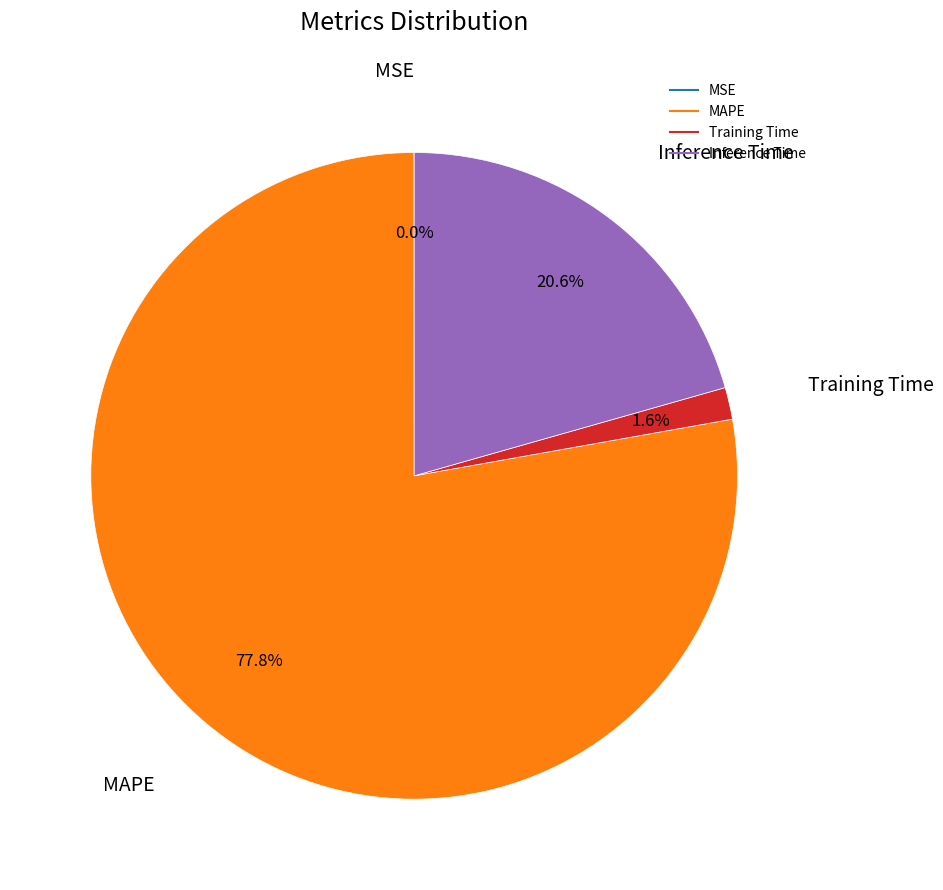

Does any single category account for the majority?

Yes